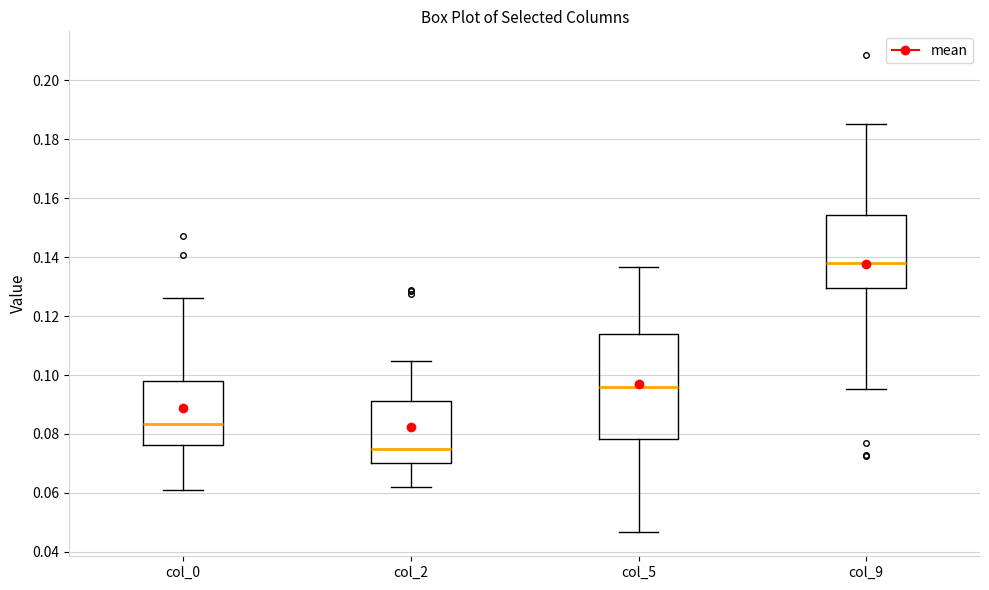

Reading left to right, transcribe this box plot: for each box, give where its median line is, the range the box spans, and where its two whiskers end, as read against the y-axis. The values are not printed on the chart, so give them approximately, as read against the axis.

col_0: median 0.084, box 0.076 to 0.098, whiskers 0.060 to 0.126
col_2: median 0.074, box 0.070 to 0.092, whiskers 0.062 to 0.104
col_5: median 0.096, box 0.078 to 0.114, whiskers 0.046 to 0.136
col_9: median 0.138, box 0.130 to 0.154, whiskers 0.096 to 0.186